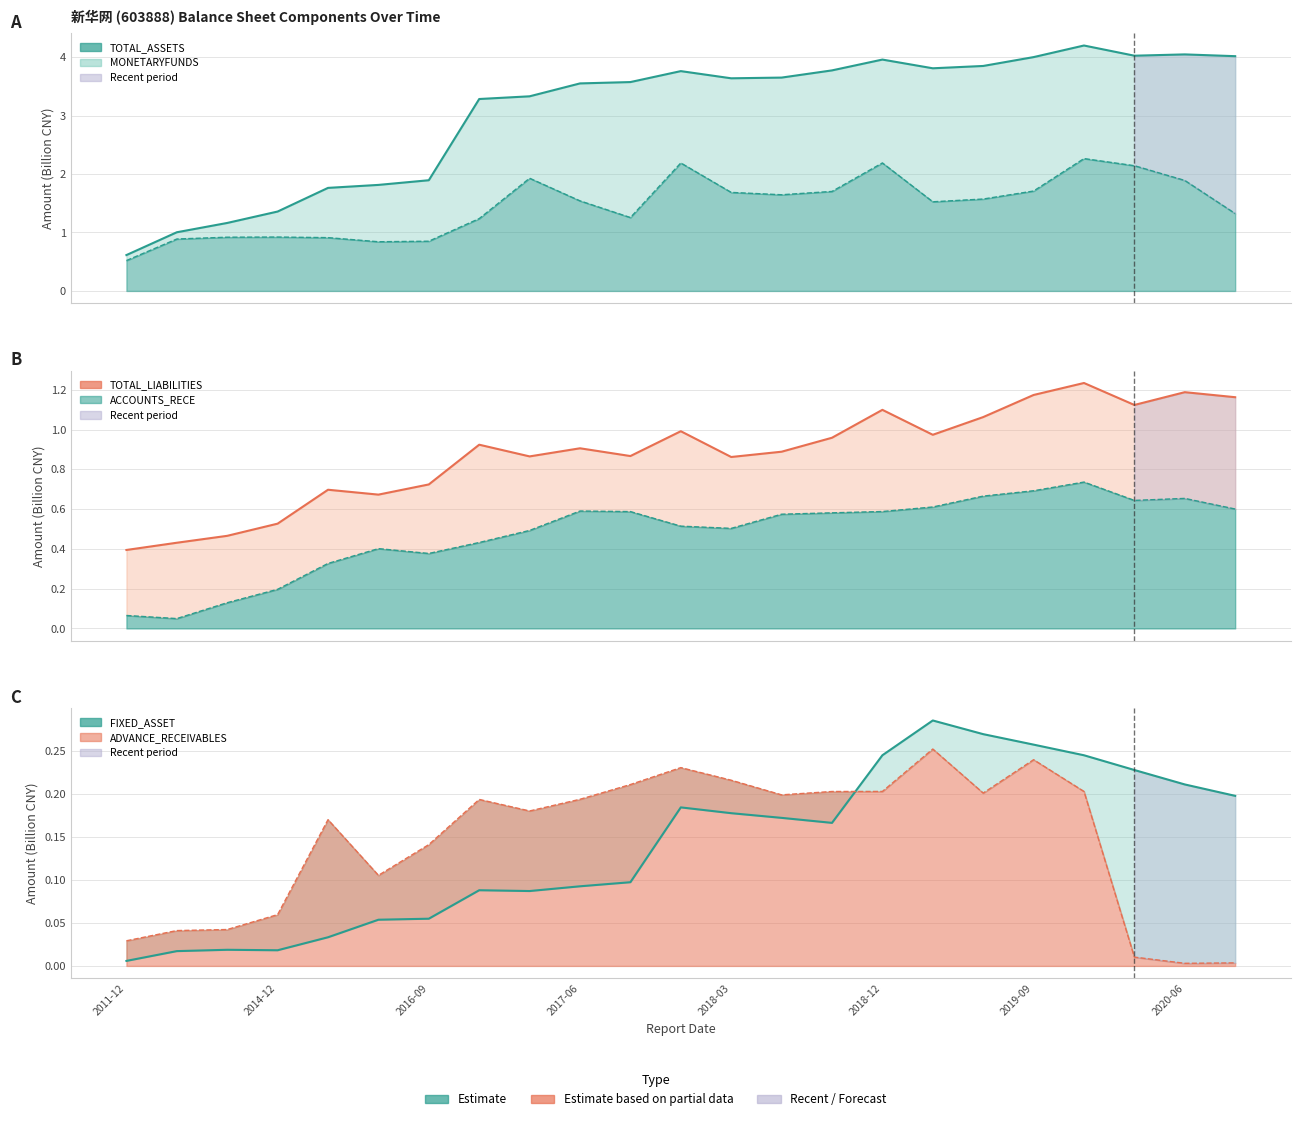

What are all the series names shown in the legend?

TOTAL_ASSETS, MONETARYFUNDS, TOTAL_LIABILITIES, ACCOUNTS_RECE, FIXED_ASSET, ADVANCE_RECEIVABLES